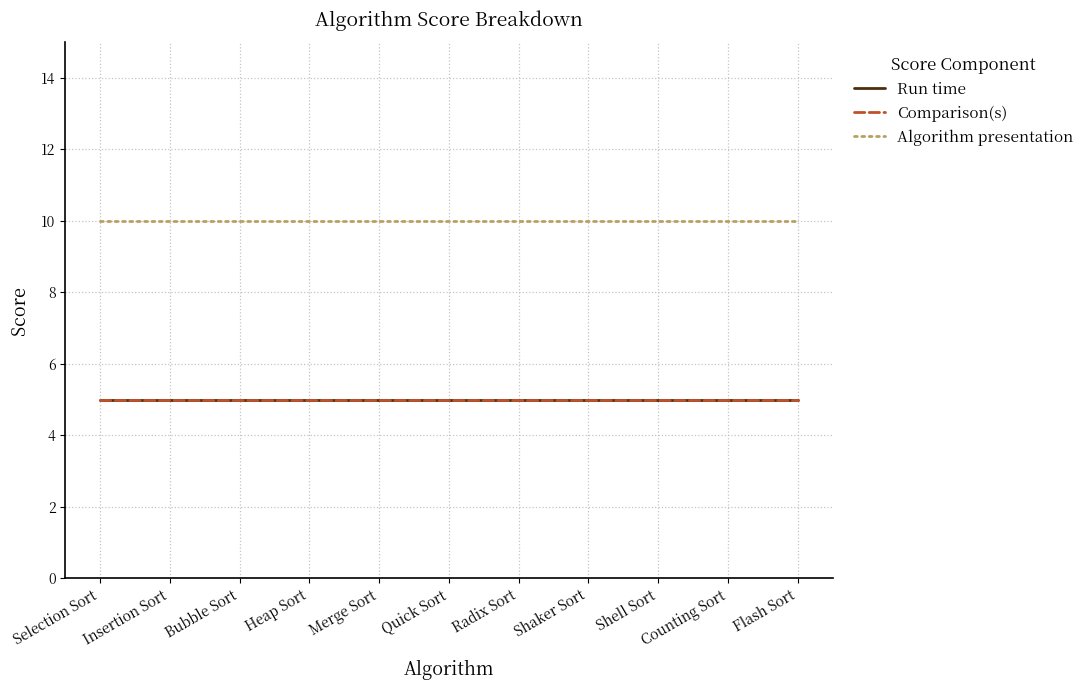

Rank the categories by Algorithm presentation value from lowest to highest.

Selection Sort, Insertion Sort, Bubble Sort, Heap Sort, Merge Sort, Quick Sort, Radix Sort, Shaker Sort, Shell Sort, Counting Sort, Flash Sort